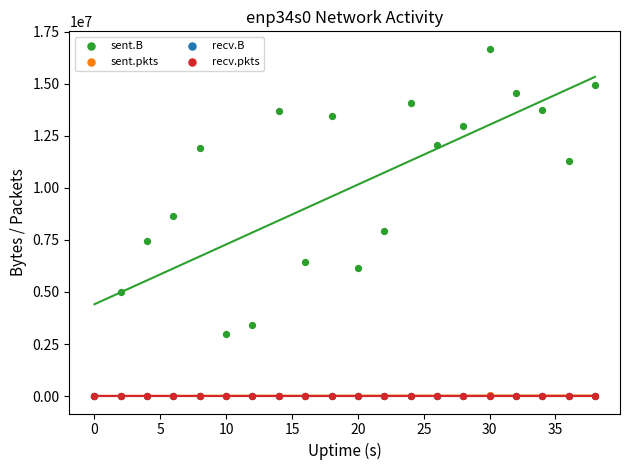

Which series has the widest spread of Y values?

sent.B